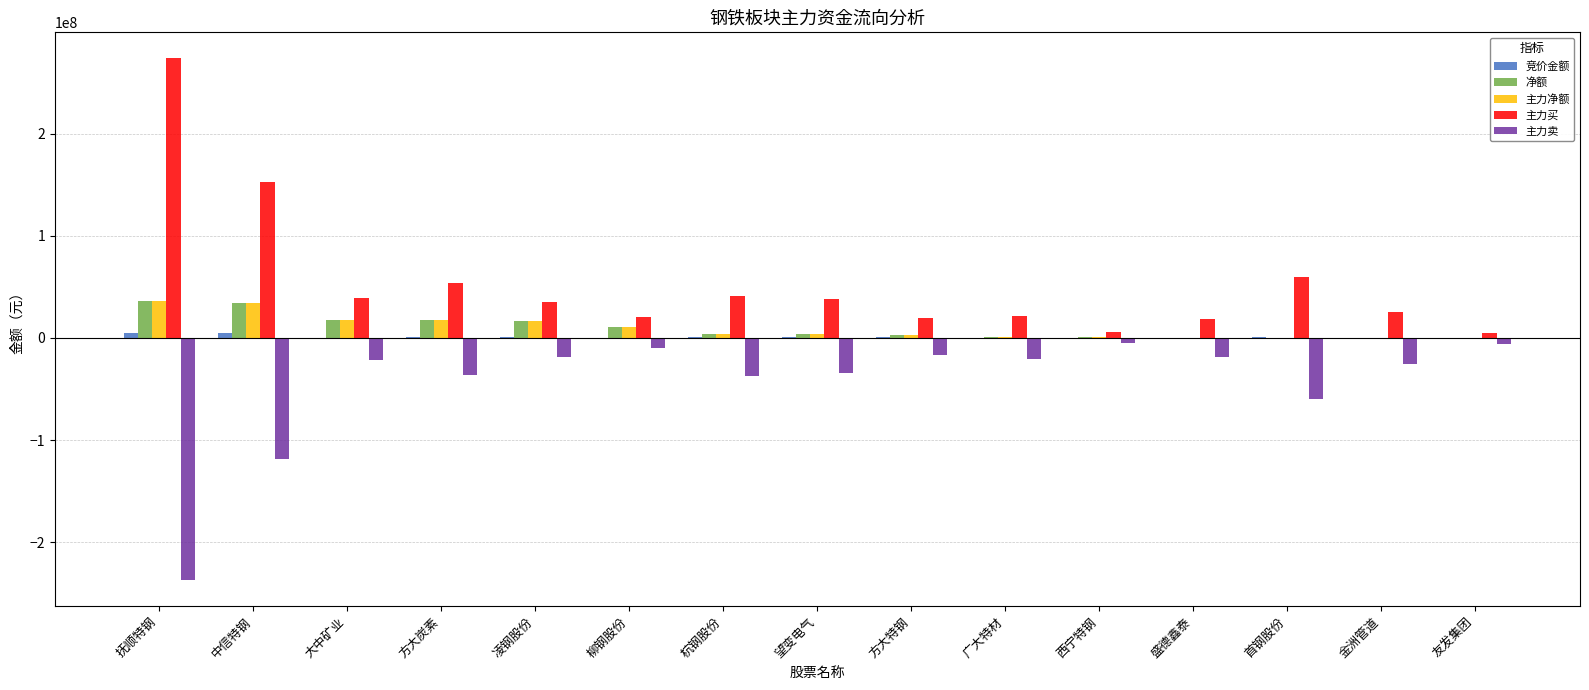

Which series has the largest range (max minus min)?

主力买